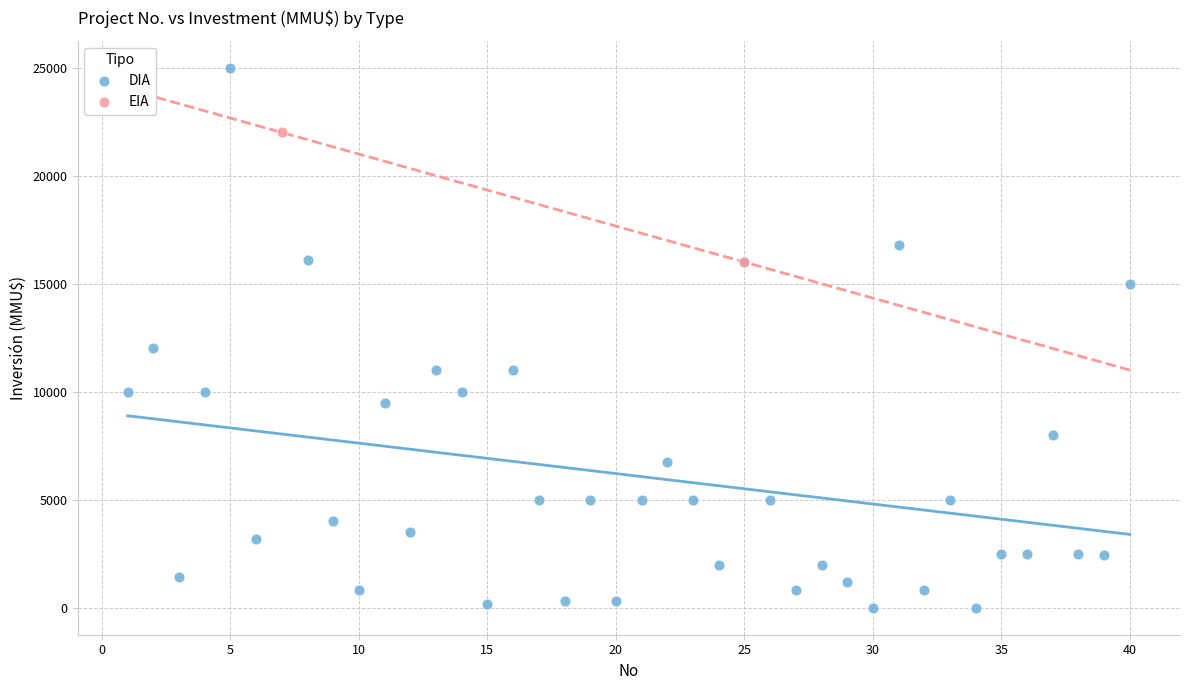

What are all the series names shown in the legend?

DIA, EIA